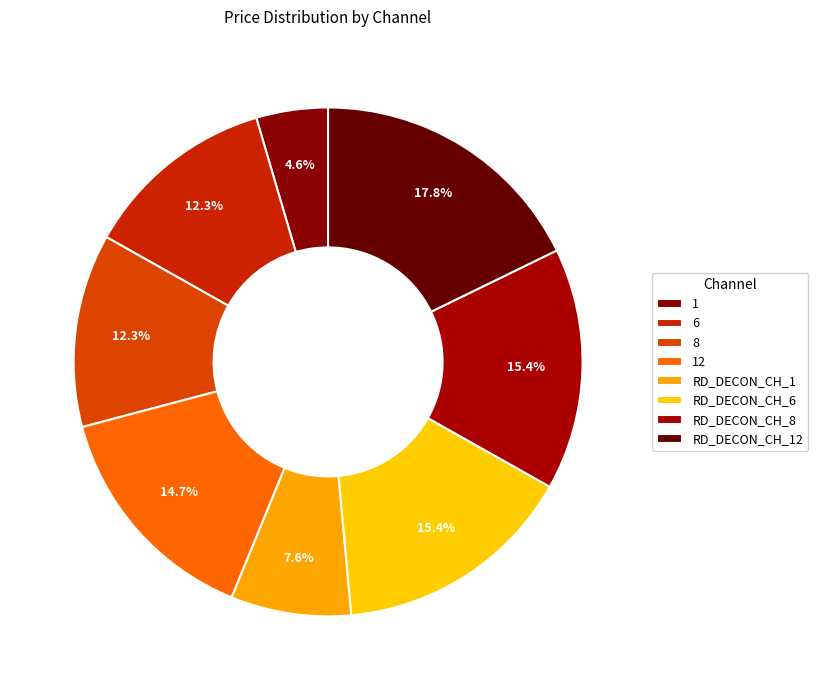

How many segments does this pie chart have?

8